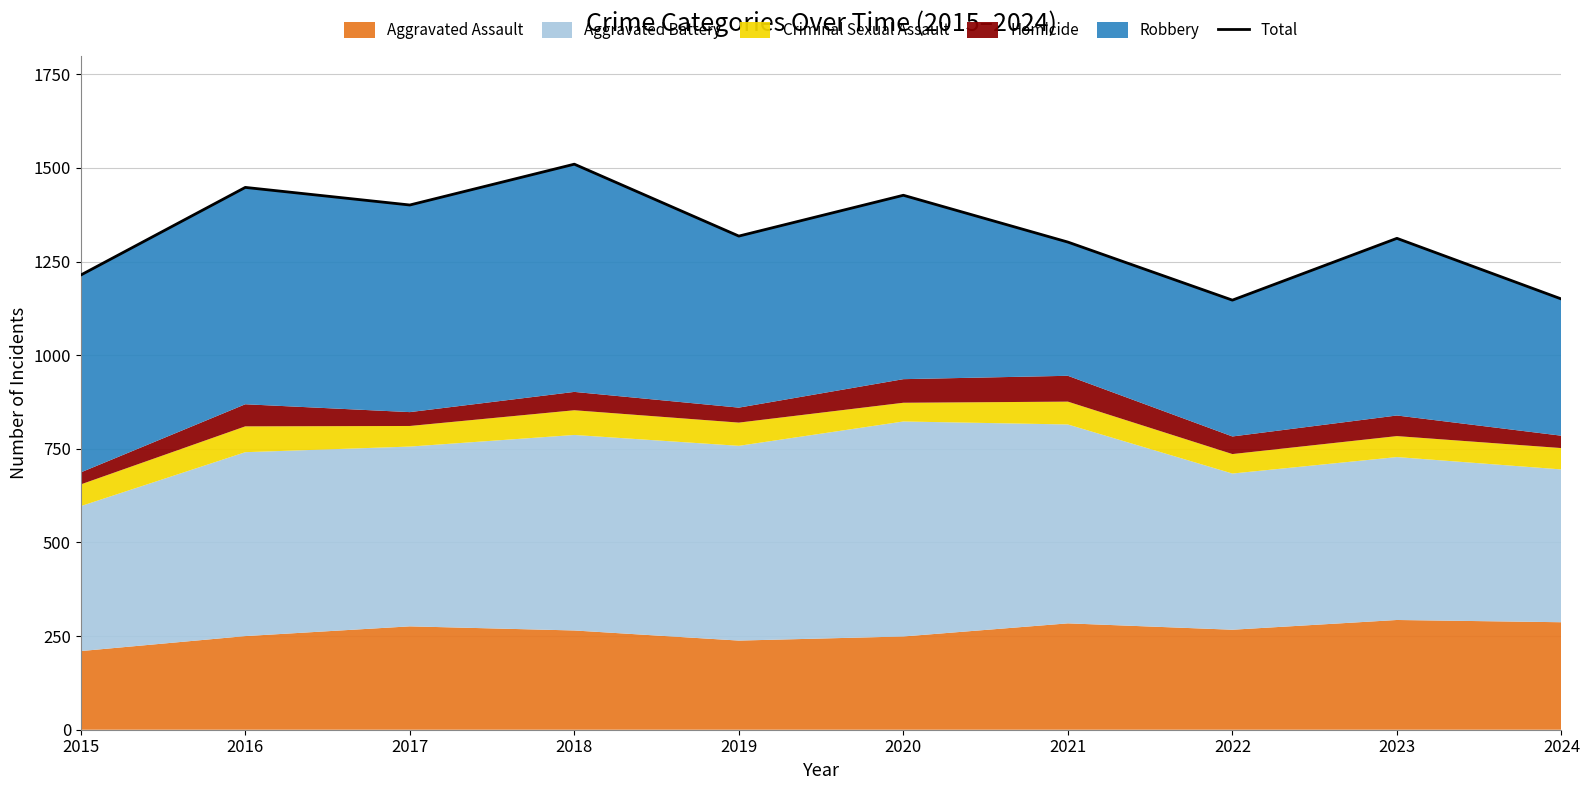

Does the chart display data point markers on the line(s)?

No